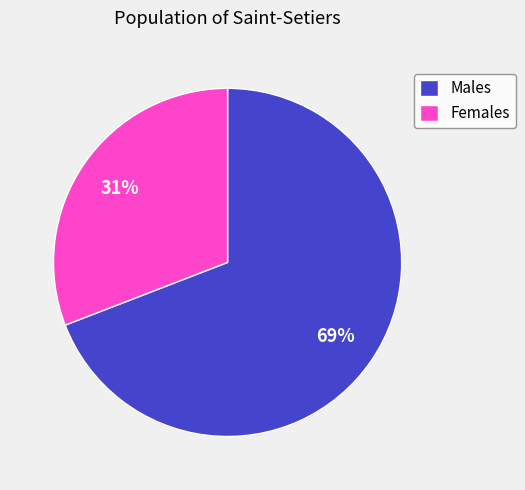

To the nearest percent, what is the average slice percentage?

50%